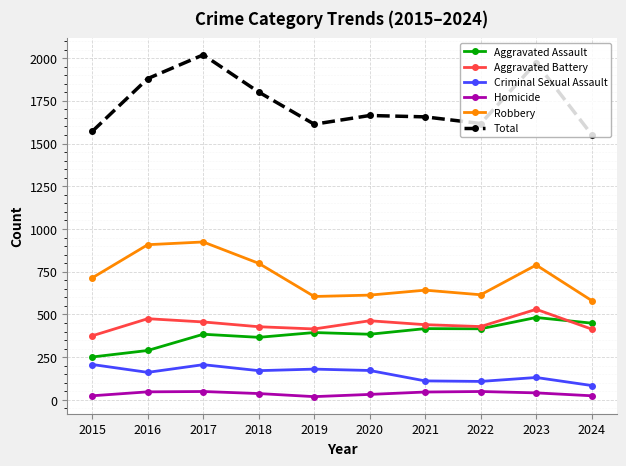

Is it true that Aggravated Assault equals 366 at 2018?

True